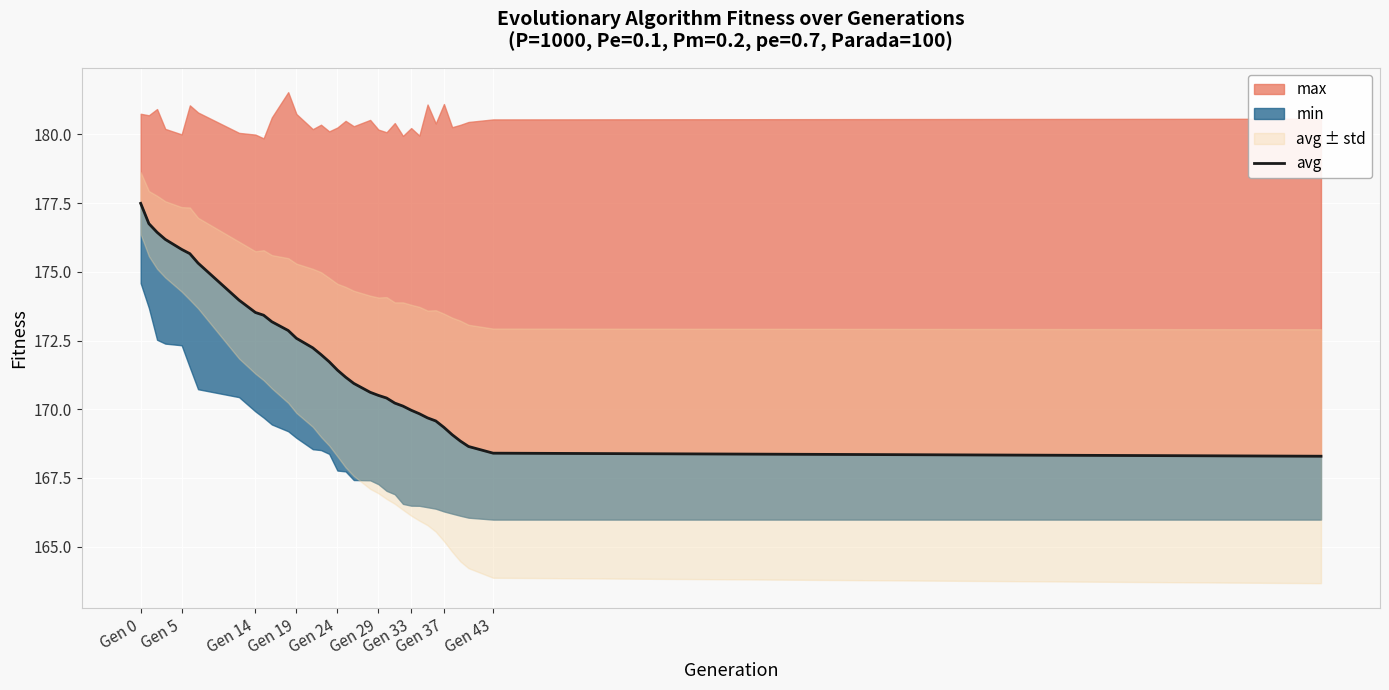

Which has a higher value, 16 or Gen 37?

Gen 37